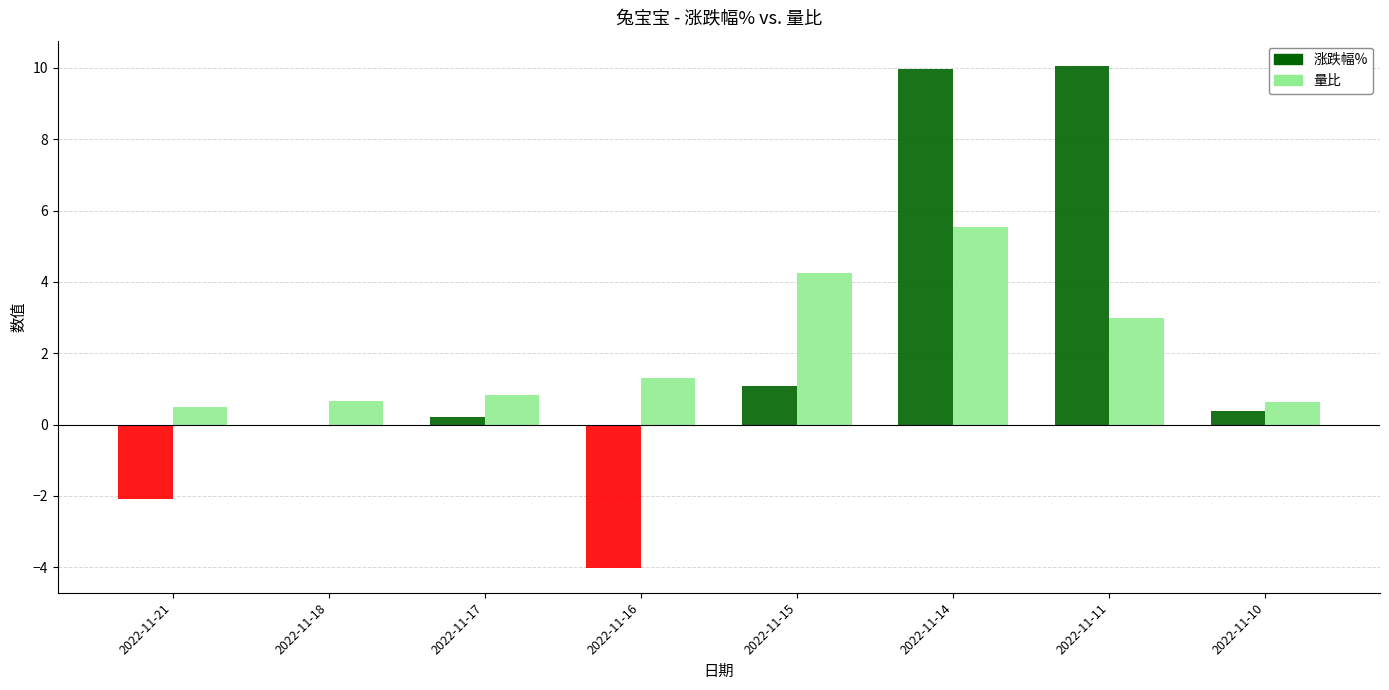

Count the number of data series in this chart.

2